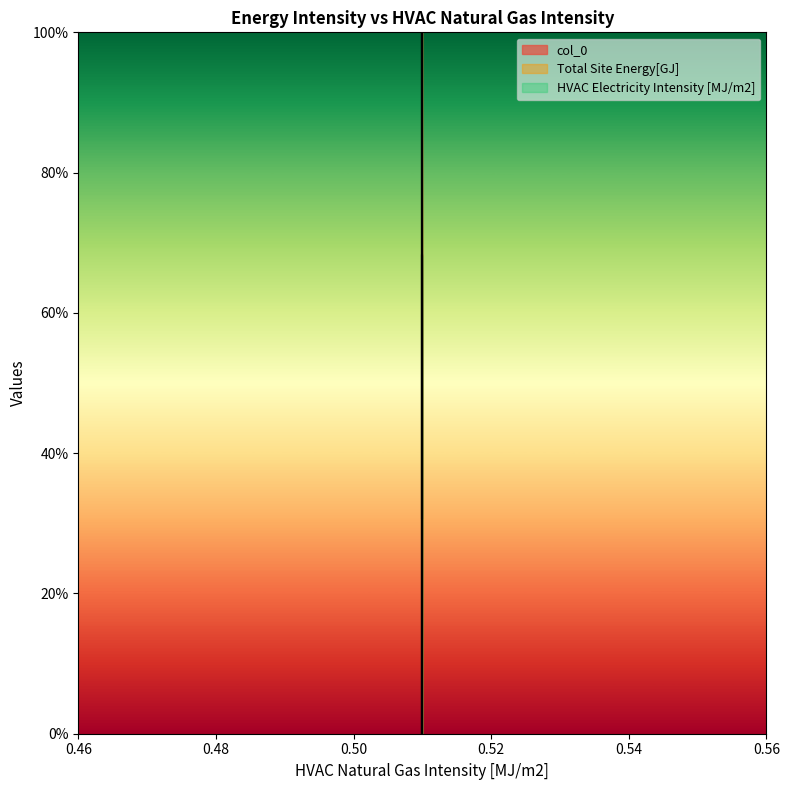

Which label corresponds to the smallest value in the chart?

0.51